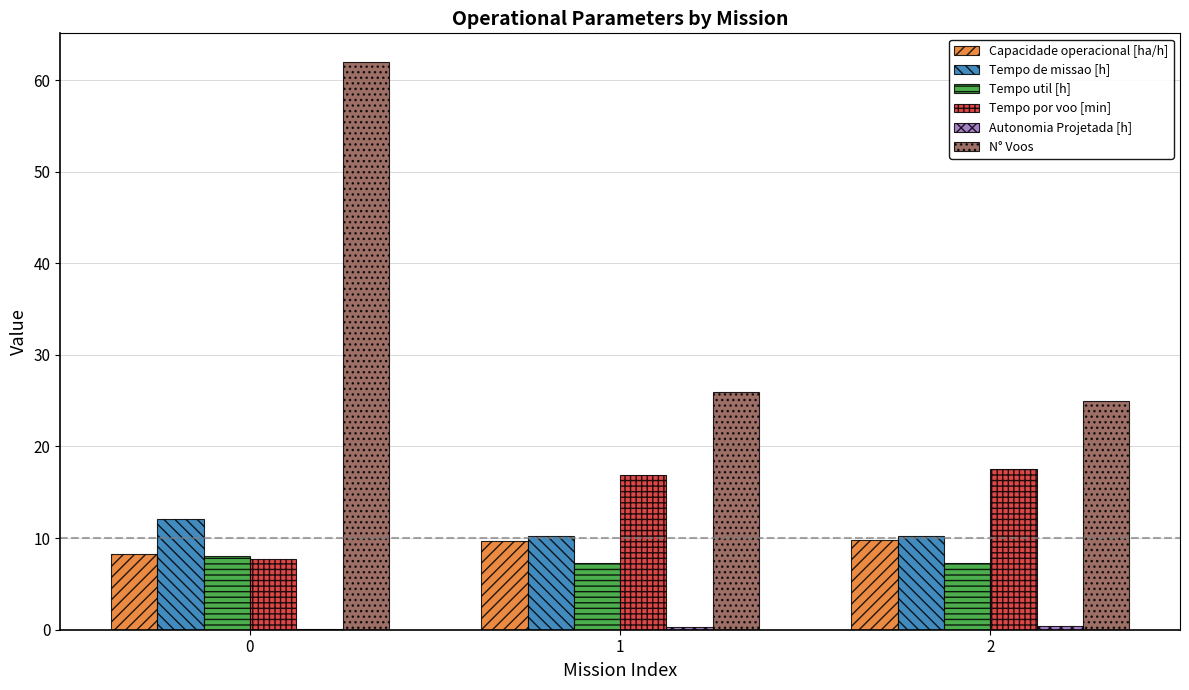

What is the sum of all Tempo de missao [h] values?

32.6